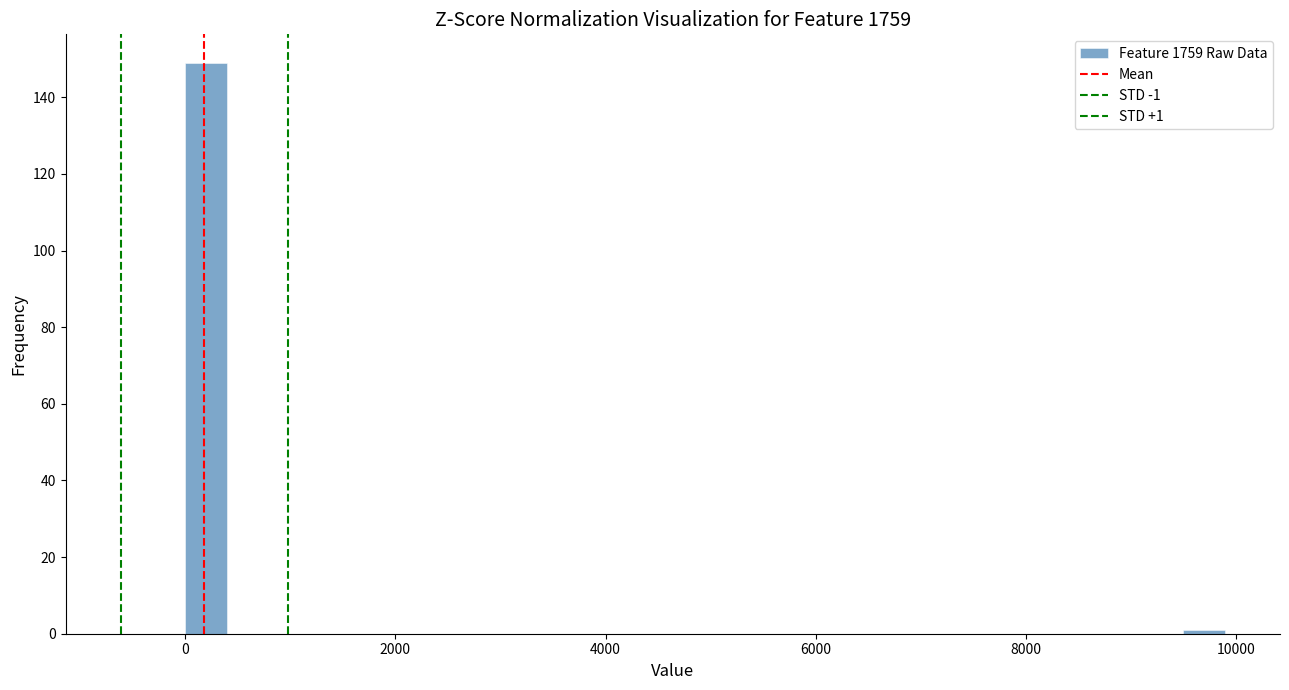

Around what value on the x-axis is the tallest bar? Give the approximate position of its centre, as read against the axis.

200